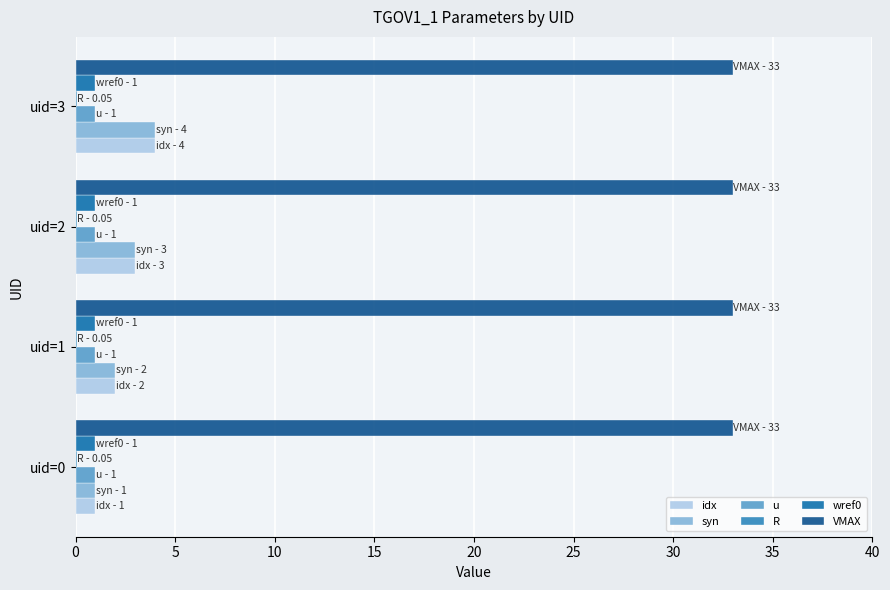

What is the sum of all u values?

4.0